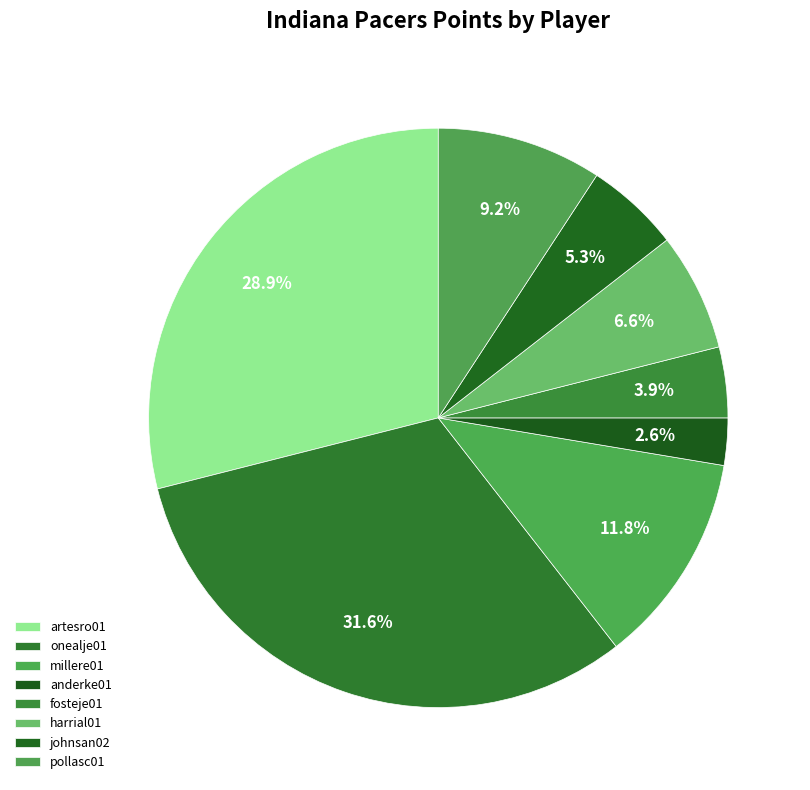

What percentage is the fosteje01 slice, to the nearest percent?

4%